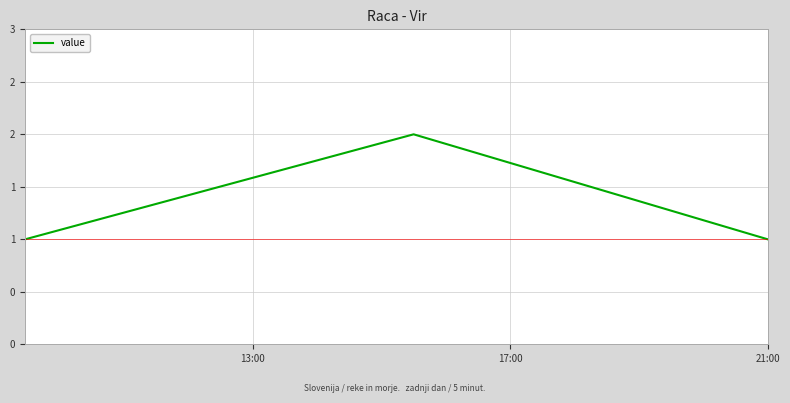

What is the maximum value shown in the chart?

2